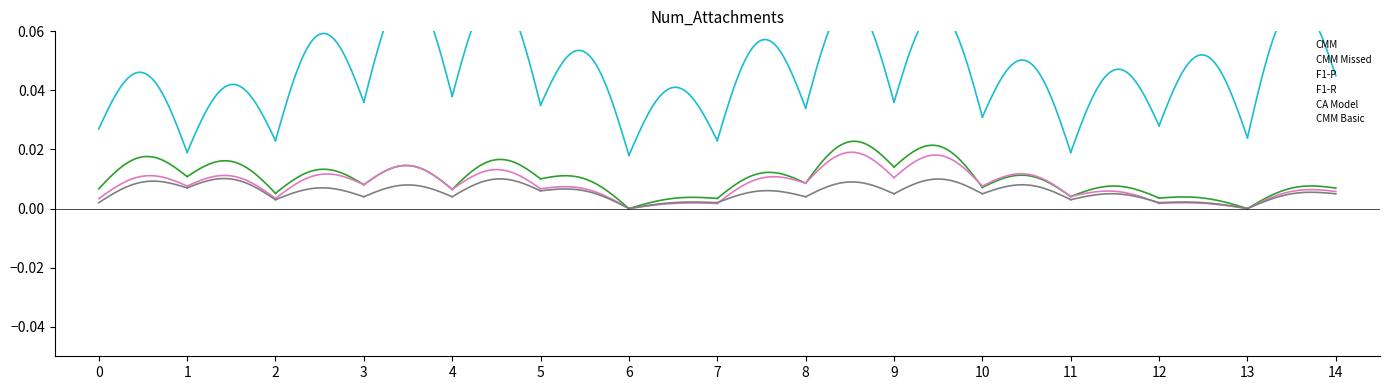

How many lines are shown in the chart?

6